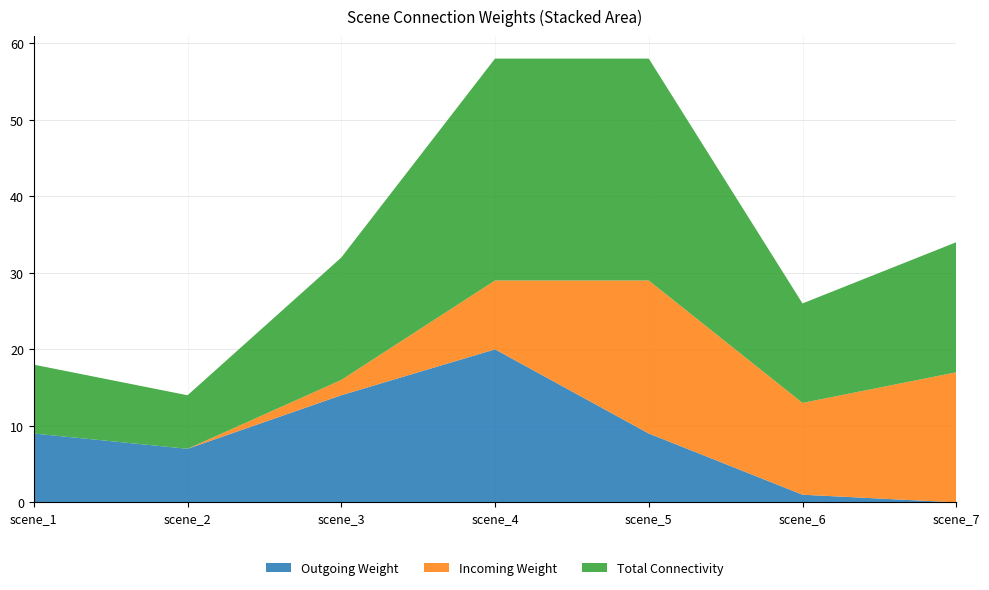

True or false: Outgoing Weight has a value of 14 at scene_3.

True